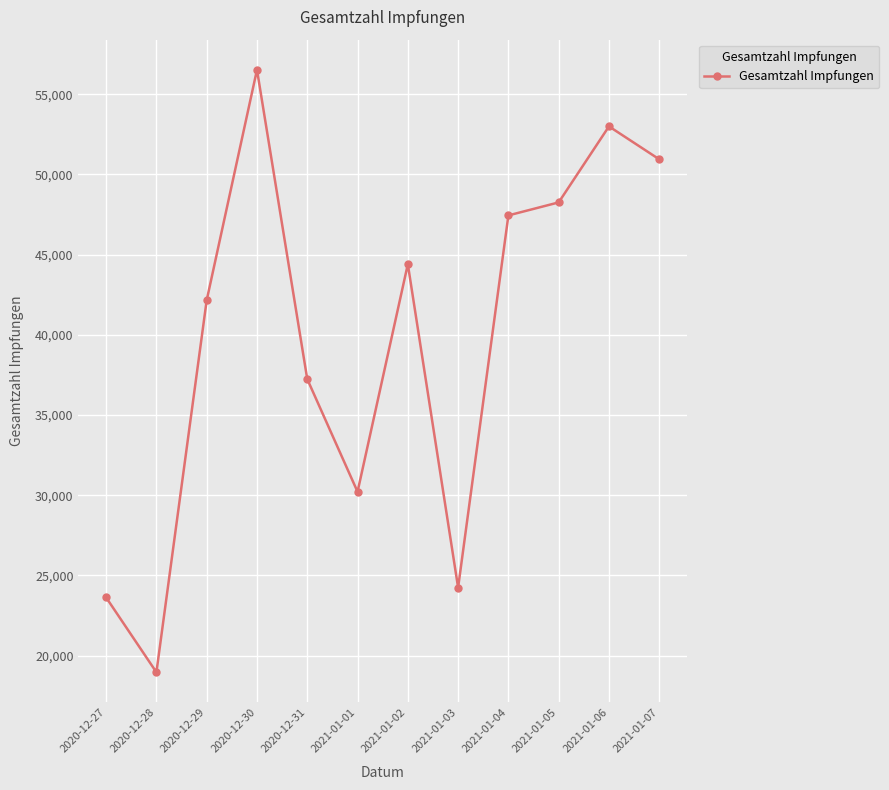

The value at 2021-01-04 is 47441. True or false?

True